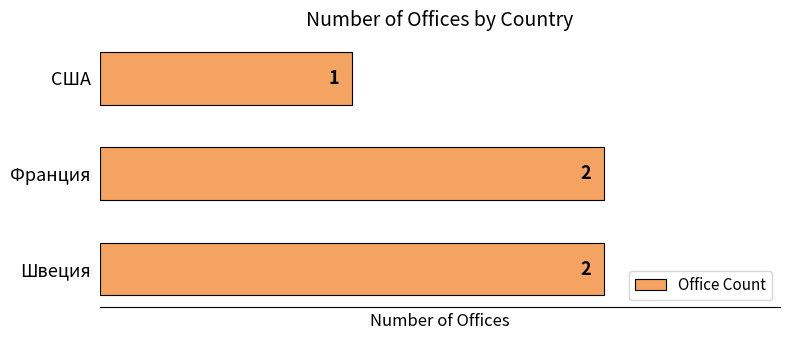

Reading top to bottom, list all the values displayed in this chart.

1	2	2